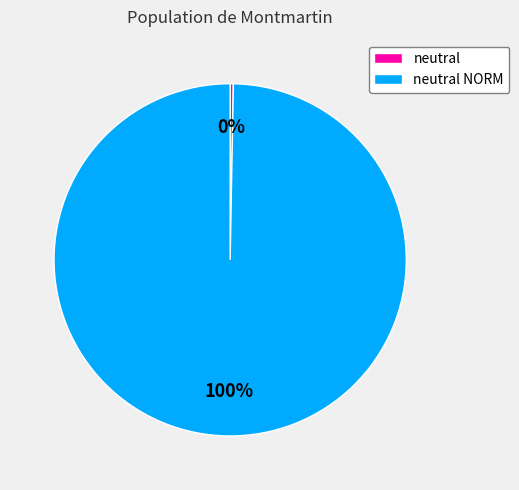

Rank the categories by value from highest to lowest.

neutral NORM, neutral